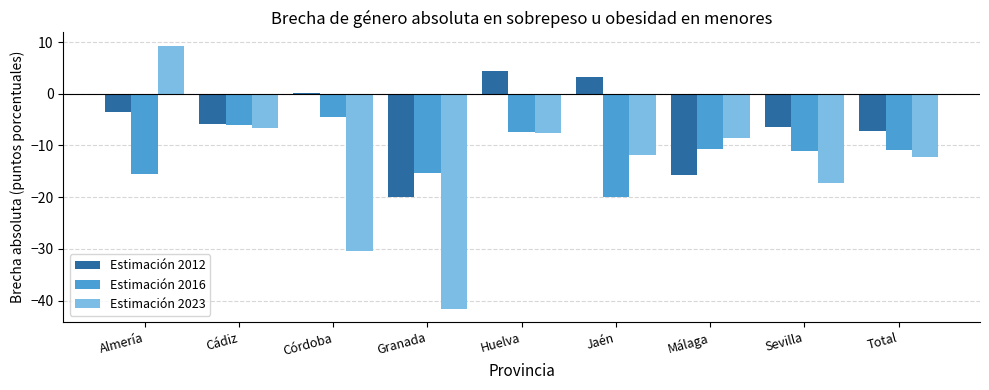

Which category has the lowest value across all series?

Granada